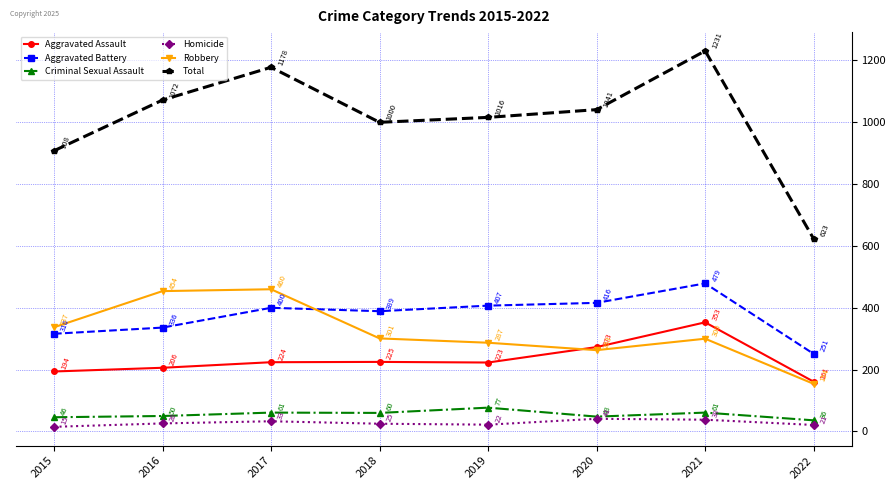

Reading right to left, transcribe all the data shown in this chart.

Aggravated Assault: 2022=161	2021=353	2020=273	2019=223	2018=225	2017=224	2016=206	2015=194
Aggravated Battery: 2022=251	2021=479	2020=416	2019=407	2018=389	2017=400	2016=336	2015=316
Criminal Sexual Assault: 2022=36	2021=61	2020=48	2019=77	2018=60	2017=61	2016=50	2015=46
Homicide: 2022=21	2021=38	2020=41	2019=22	2018=25	2017=33	2016=26	2015=15
Robbery: 2022=154	2021=300	2020=263	2019=287	2018=301	2017=460	2016=454	2015=337
Total: 2022=623	2021=1231	2020=1041	2019=1016	2018=1000	2017=1178	2016=1072	2015=908